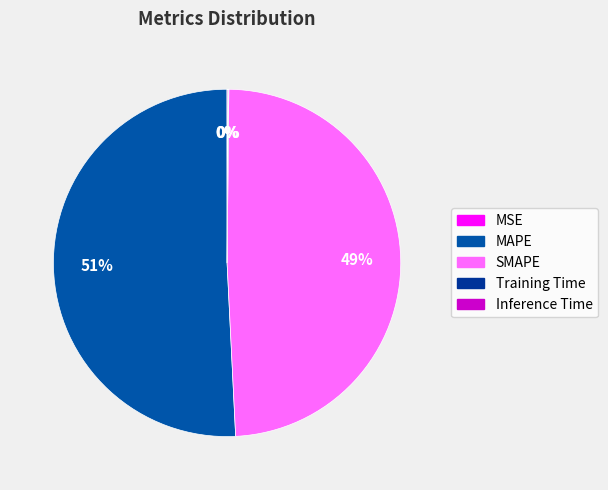

To the nearest percent, what is the difference between the largest and smallest slice percentages?

51%